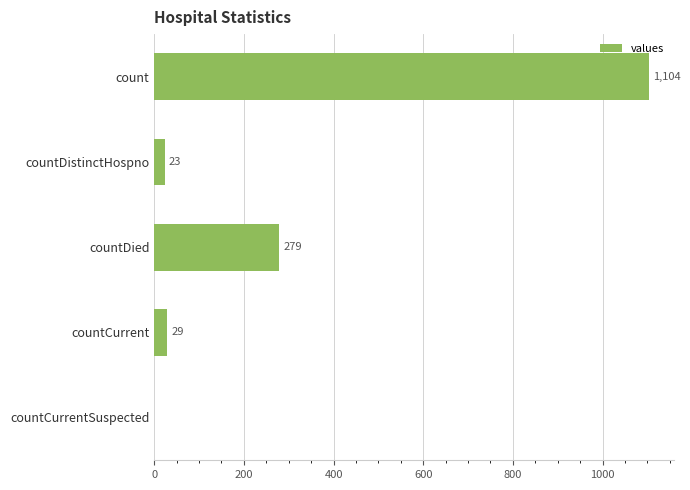

Are the bars horizontal?

Yes